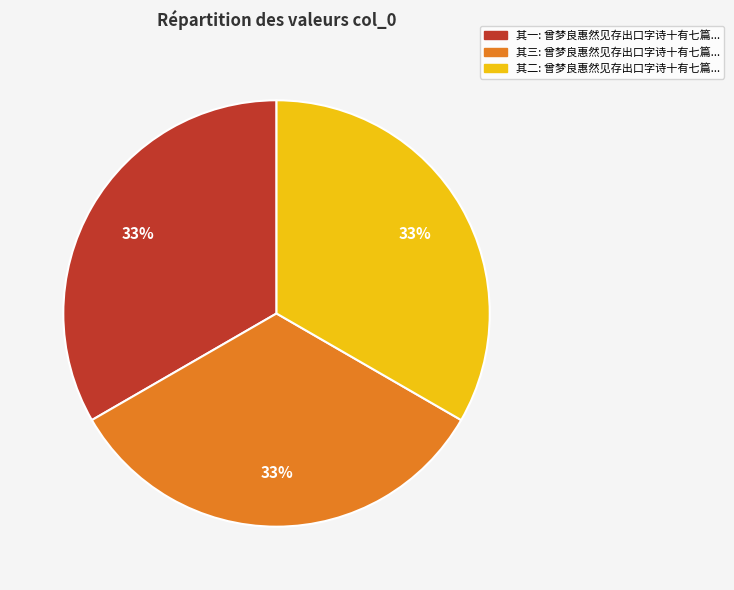

Does any single category account for the majority?

No